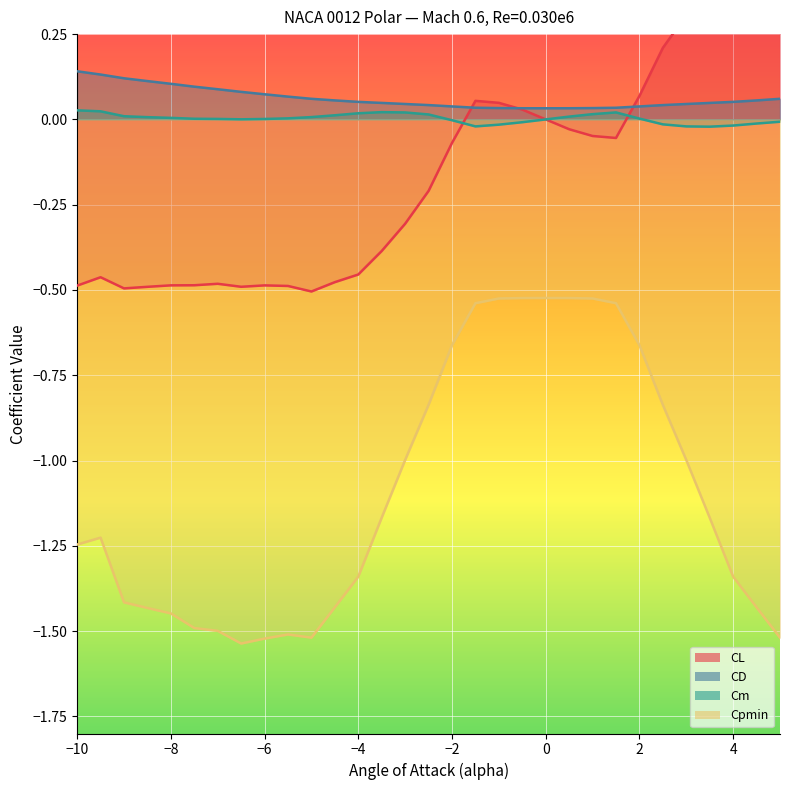

True or false: Cpmin has a value of -2.5 at −6.

False